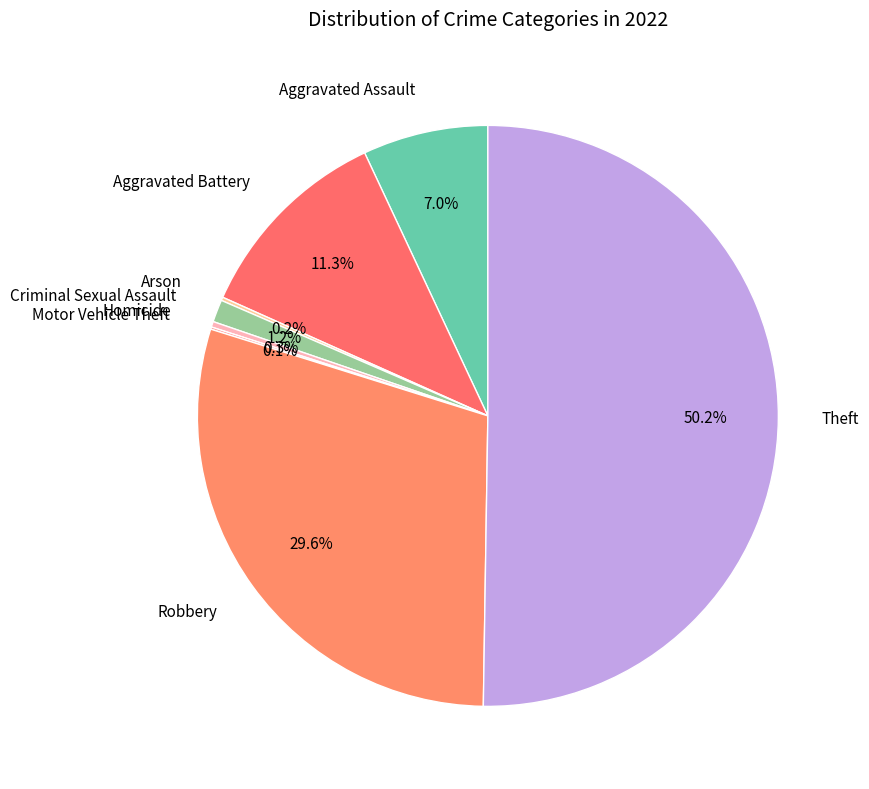

Which category accounts for the majority?

Theft